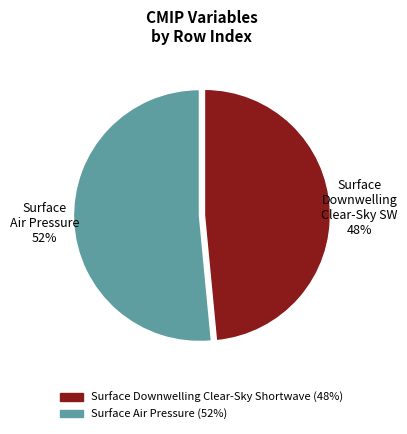

Does any single category account for the majority?

Yes